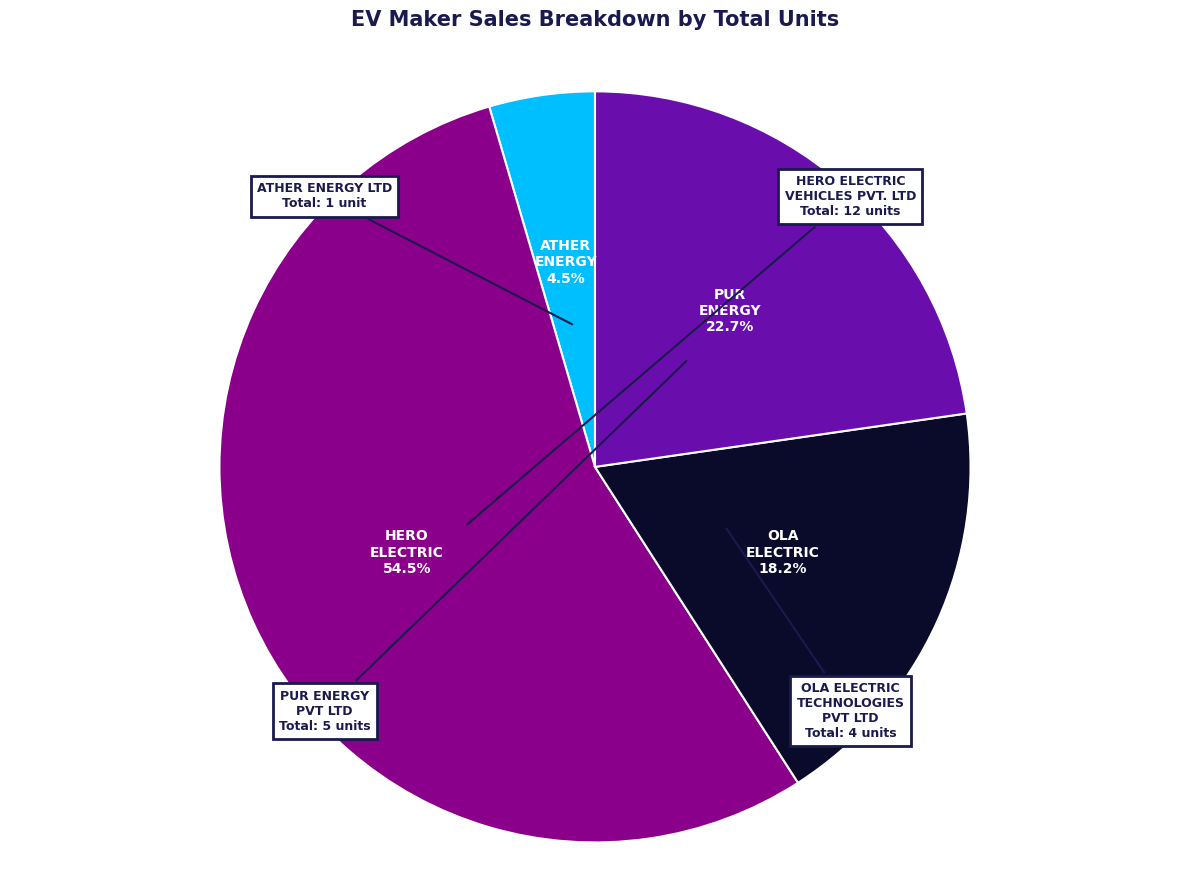

To the nearest percent, what is the difference between the largest and smallest slice percentages?

50%